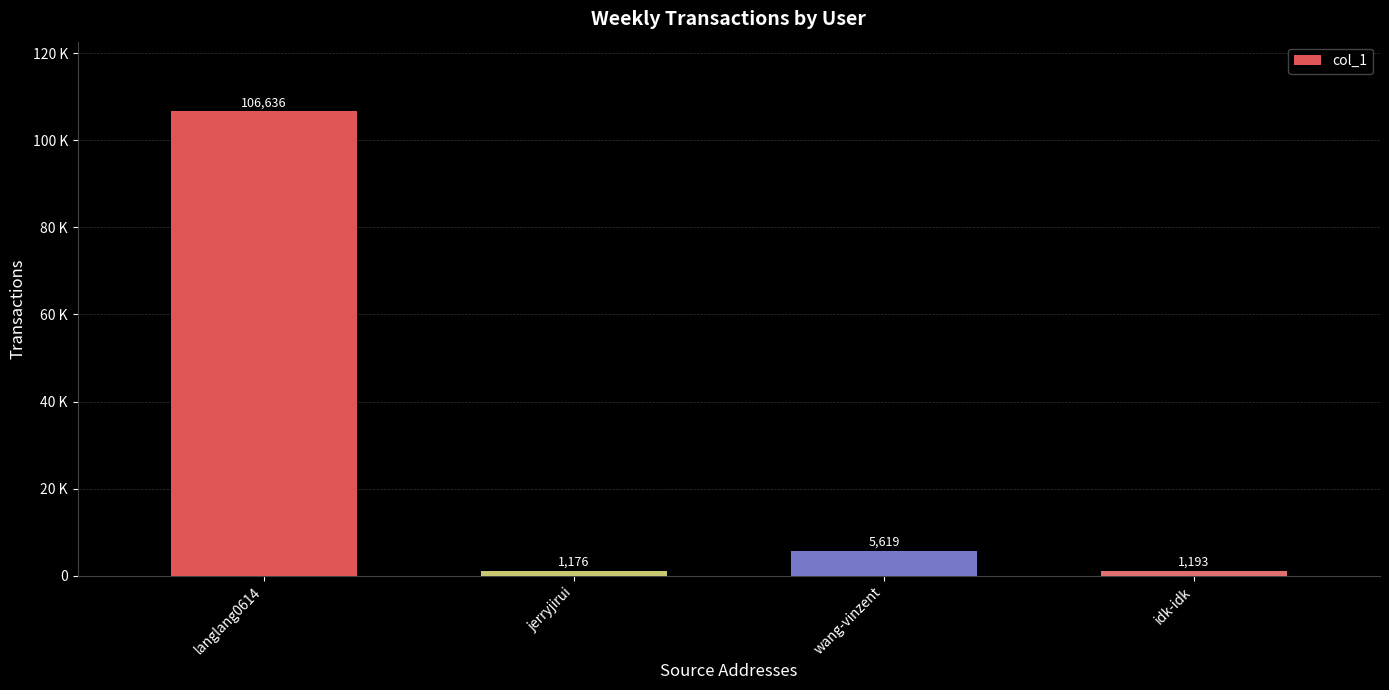

What is the label of the 3rd bar from the right?

jerryjirui